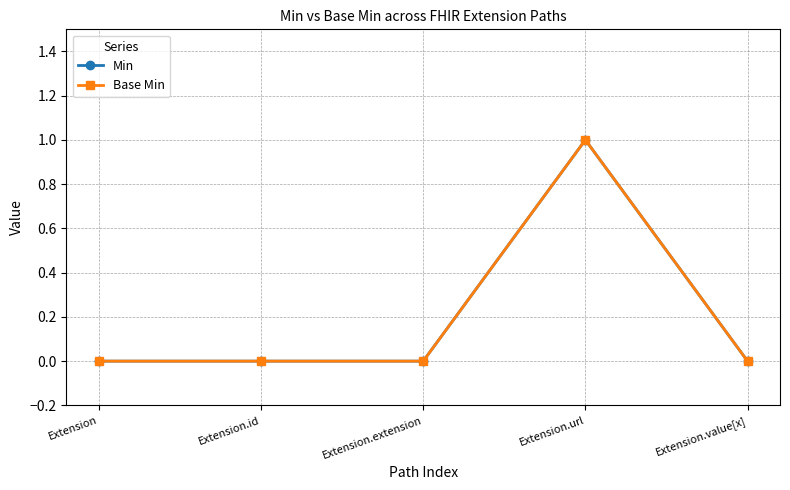

The value of Base Min at Extension.url is 2. True or false?

False